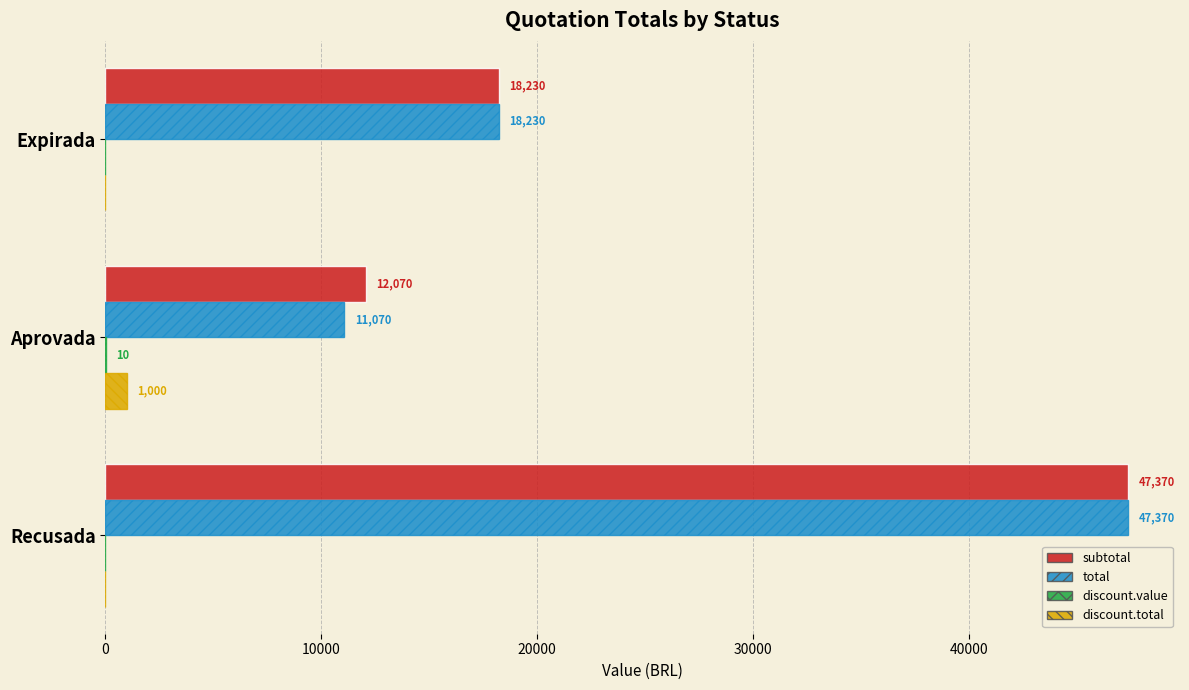

Between Expirada and Aprovada, which series saw the biggest shift?

total